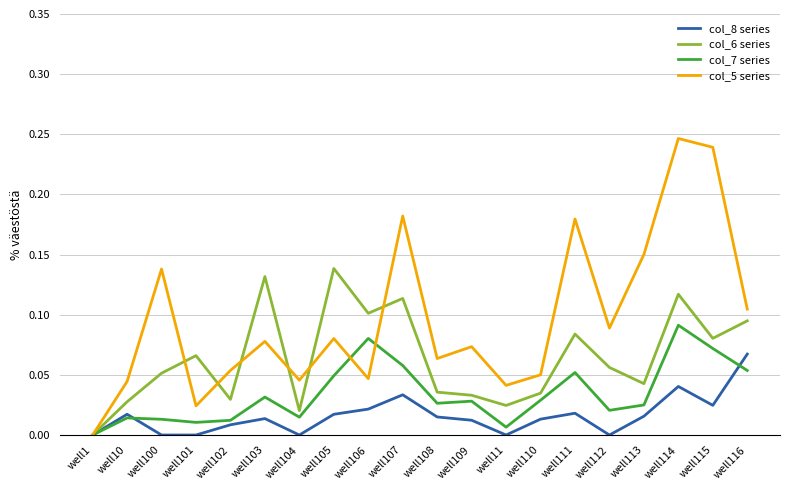

Which series has the widest spread of values?

col_5 series